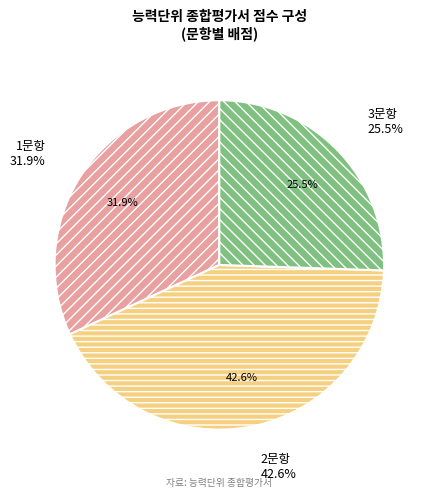

Between 2문항 and 1문항, which is larger?

2문항